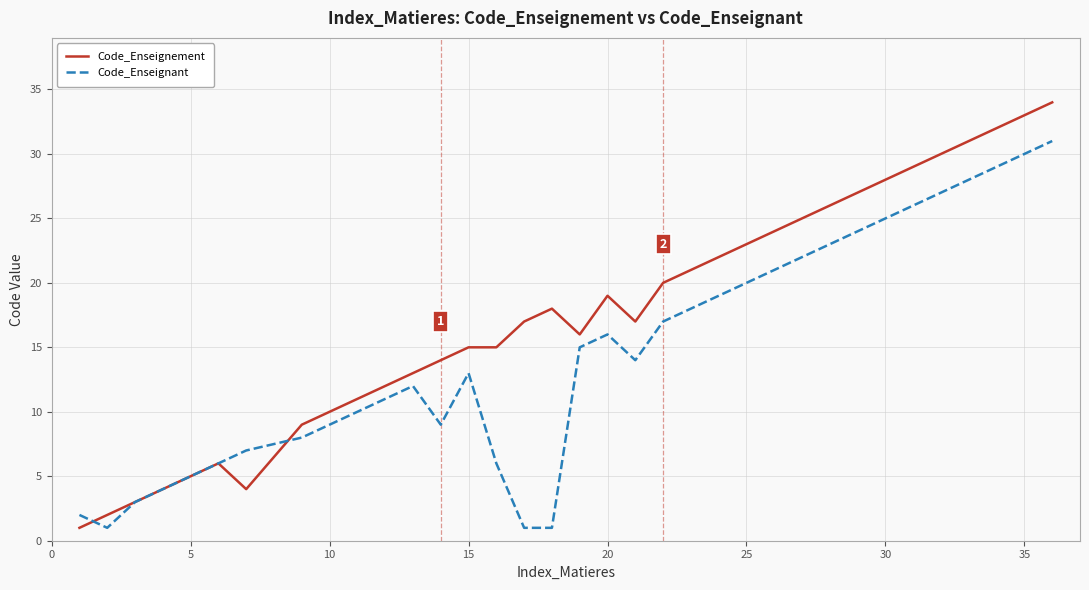

Rank the series by their average value, from highest to lowest.

Code_Enseignement, Code_Enseignant